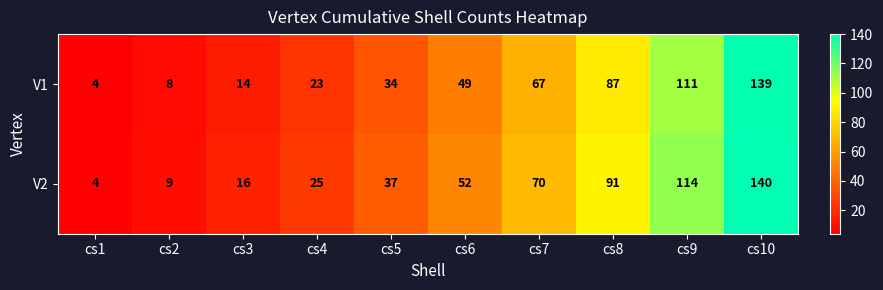

Count the number of categories in the chart.

10